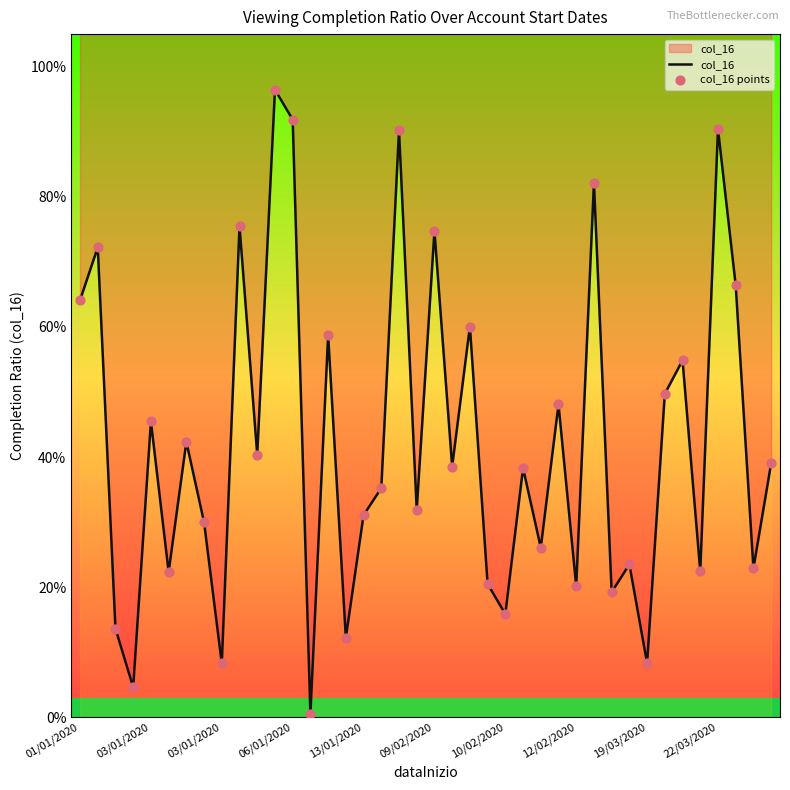

Which series reaches the maximum Y coordinate?

col_16